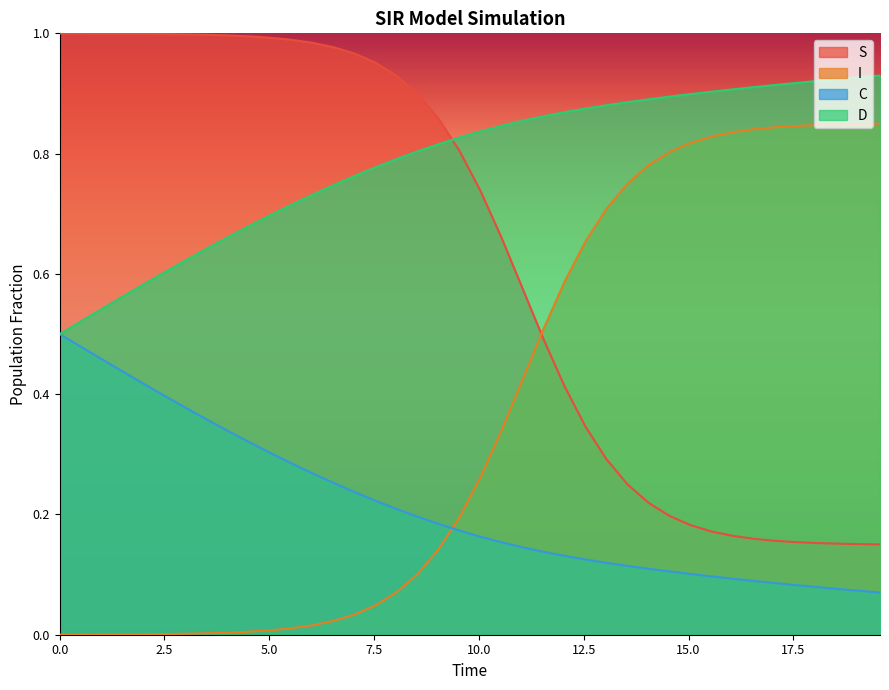

How many lines are shown in the chart?

4